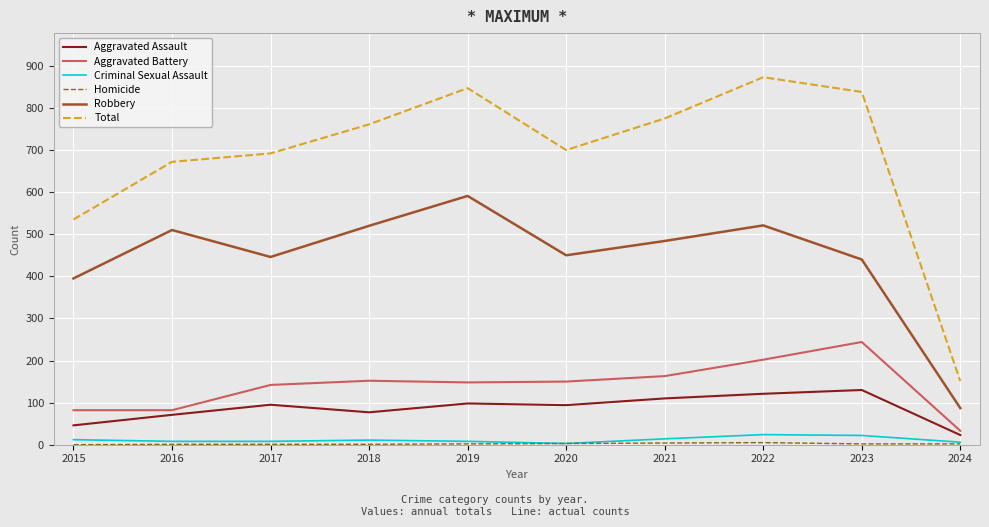

Which series has the largest total across all categories?

Total